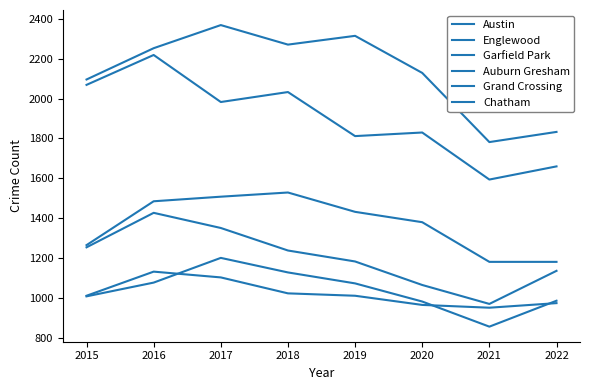

Where is Englewood nearest to the value 1906?

2020